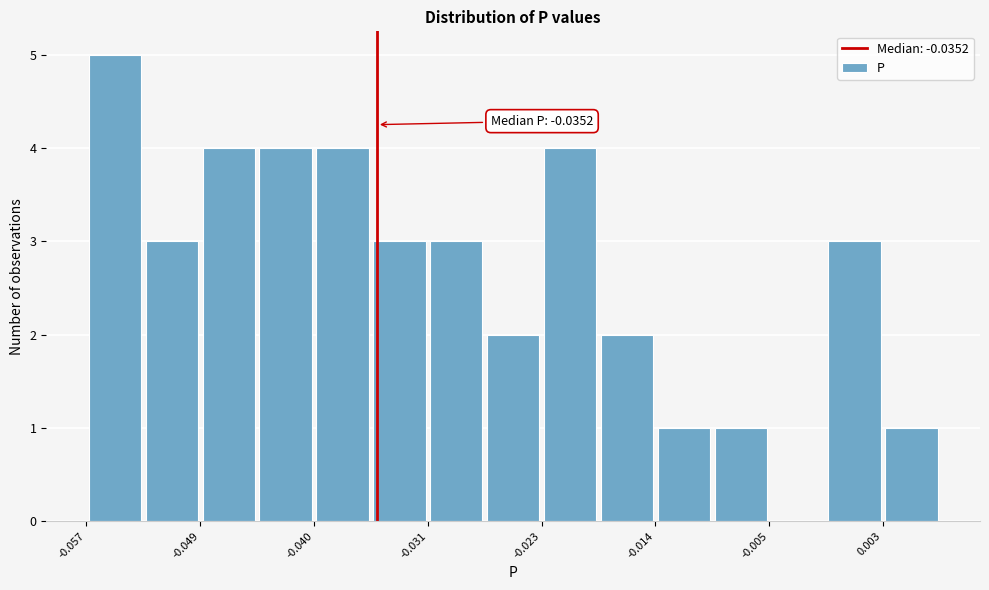

Which range on the x-axis has the tallest bar?

-0.057 to -0.053